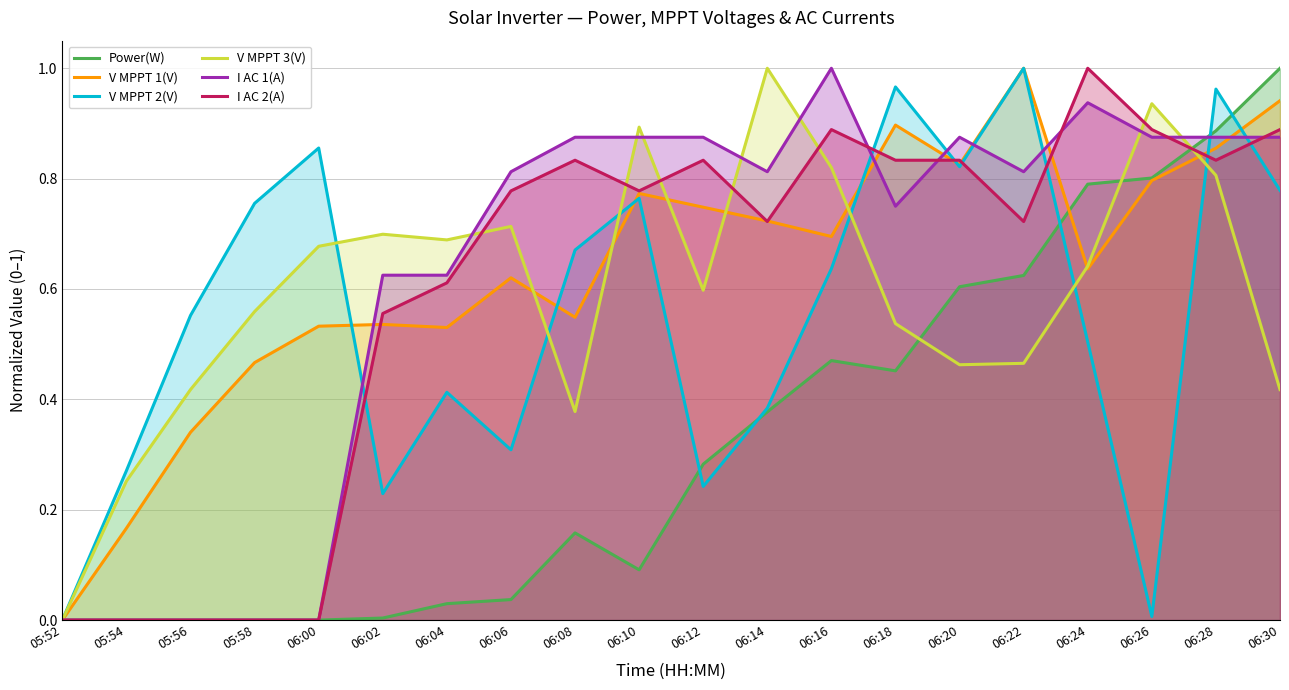

Reading left to right, what are all the values shown in this chart?

Power(W): 05:52=0.0	05:54=0.0	05:56=0.0	05:58=0.0	06:00=0.0	06:02=0.0	06:04=0.0	06:06=0.0	06:08=0.2	06:10=0.1	06:12=0.3	06:14=0.4	06:16=0.5	06:18=0.5	06:20=0.6	06:22=0.6	06:24=0.8	06:26=0.8	06:28=0.9	06:30=1.0
V MPPT 1(V): 05:52=0.0	05:54=0.2	05:56=0.3	05:58=0.5	06:00=0.5	06:02=0.5	06:04=0.5	06:06=0.6	06:08=0.5	06:10=0.8	06:12=0.7	06:14=0.7	06:16=0.7	06:18=0.9	06:20=0.8	06:22=1.0	06:24=0.6	06:26=0.8	06:28=0.9	06:30=0.9
V MPPT 2(V): 05:52=0.0	05:54=0.3	05:56=0.6	05:58=0.8	06:00=0.9	06:02=0.2	06:04=0.4	06:06=0.3	06:08=0.7	06:10=0.8	06:12=0.2	06:14=0.4	06:16=0.6	06:18=1.0	06:20=0.8	06:22=1.0	06:24=0.5	06:26=0.0	06:28=1.0	06:30=0.8
V MPPT 3(V): 05:52=0.0	05:54=0.3	05:56=0.4	05:58=0.6	06:00=0.7	06:02=0.7	06:04=0.7	06:06=0.7	06:08=0.4	06:10=0.9	06:12=0.6	06:14=1.0	06:16=0.8	06:18=0.5	06:20=0.5	06:22=0.5	06:24=0.6	06:26=0.9	06:28=0.8	06:30=0.4
I AC 1(A): 05:52=0.0	05:54=0.0	05:56=0.0	05:58=0.0	06:00=0.0	06:02=0.6	06:04=0.6	06:06=0.8	06:08=0.9	06:10=0.9	06:12=0.9	06:14=0.8	06:16=1.0	06:18=0.7	06:20=0.9	06:22=0.8	06:24=0.9	06:26=0.9	06:28=0.9	06:30=0.9
I AC 2(A): 05:52=0.0	05:54=0.0	05:56=0.0	05:58=0.0	06:00=0.0	06:02=0.6	06:04=0.6	06:06=0.8	06:08=0.8	06:10=0.8	06:12=0.8	06:14=0.7	06:16=0.9	06:18=0.8	06:20=0.8	06:22=0.7	06:24=1.0	06:26=0.9	06:28=0.8	06:30=0.9